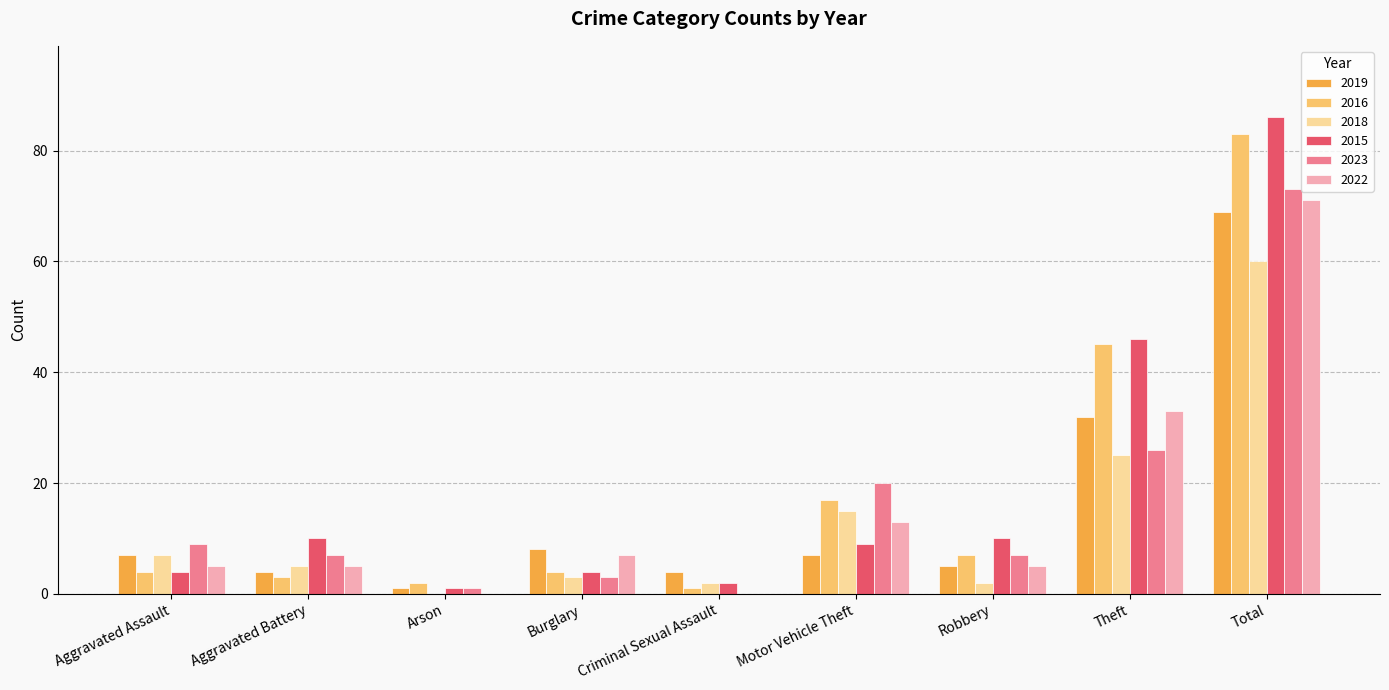

Reading left to right, what are all the values shown in this chart?

2019: 7	4	1	8	4	7	5	32	69
2016: 4	3	2	4	1	17	7	45	83
2018: 7	5	0	3	2	15	2	25	60
2015: 4	10	1	4	2	9	10	46	86
2023: 9	7	1	3	0	20	7	26	73
2022: 5	5	0	7	0	13	5	33	71